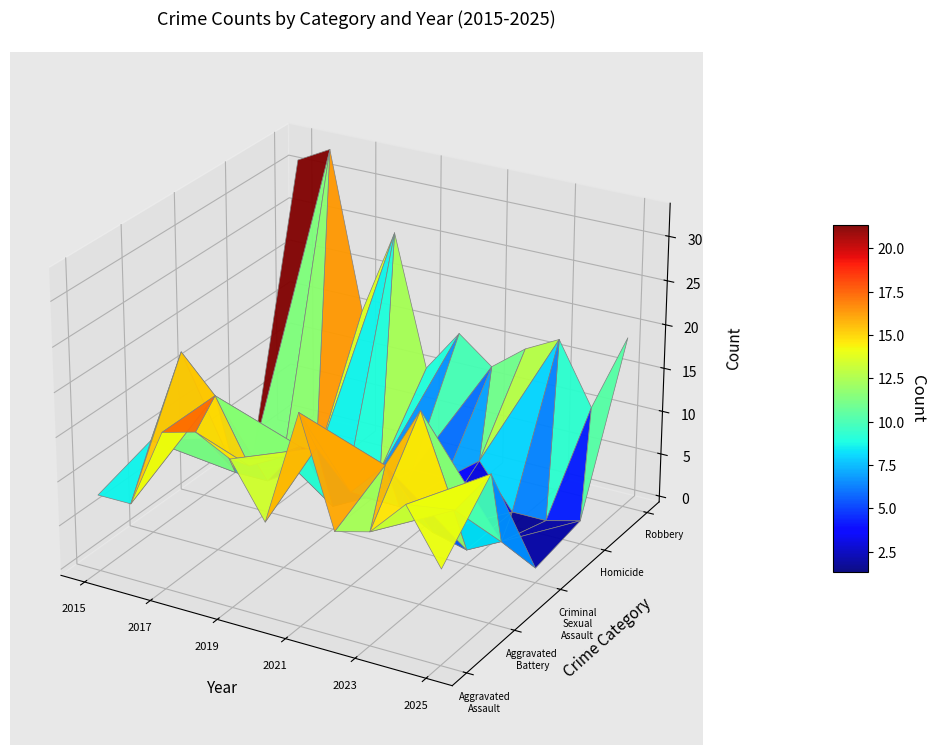

Rank the series by their maximum value, from lowest to highest.

Homicide, Criminal Sexual Assault, Aggravated Battery, Aggravated Assault, Robbery